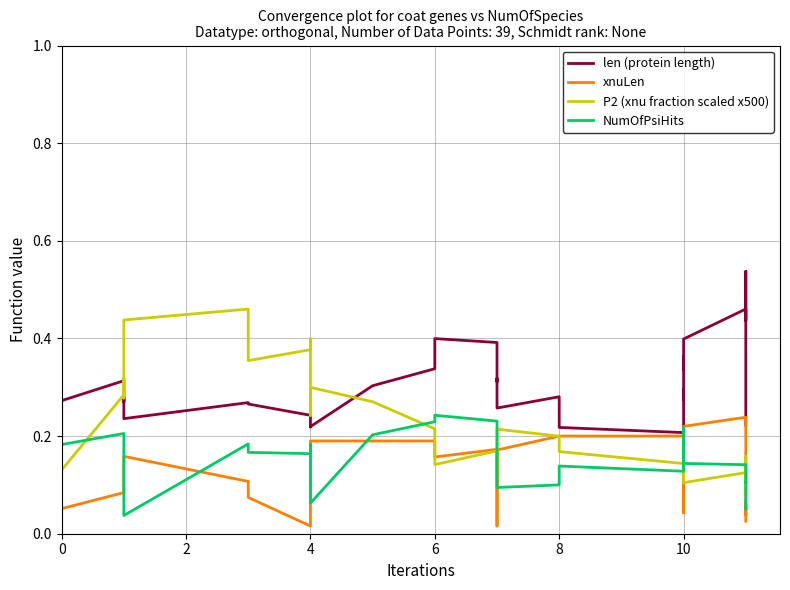

Count the NumOfPsiHits values in the range 0 to 1.

39